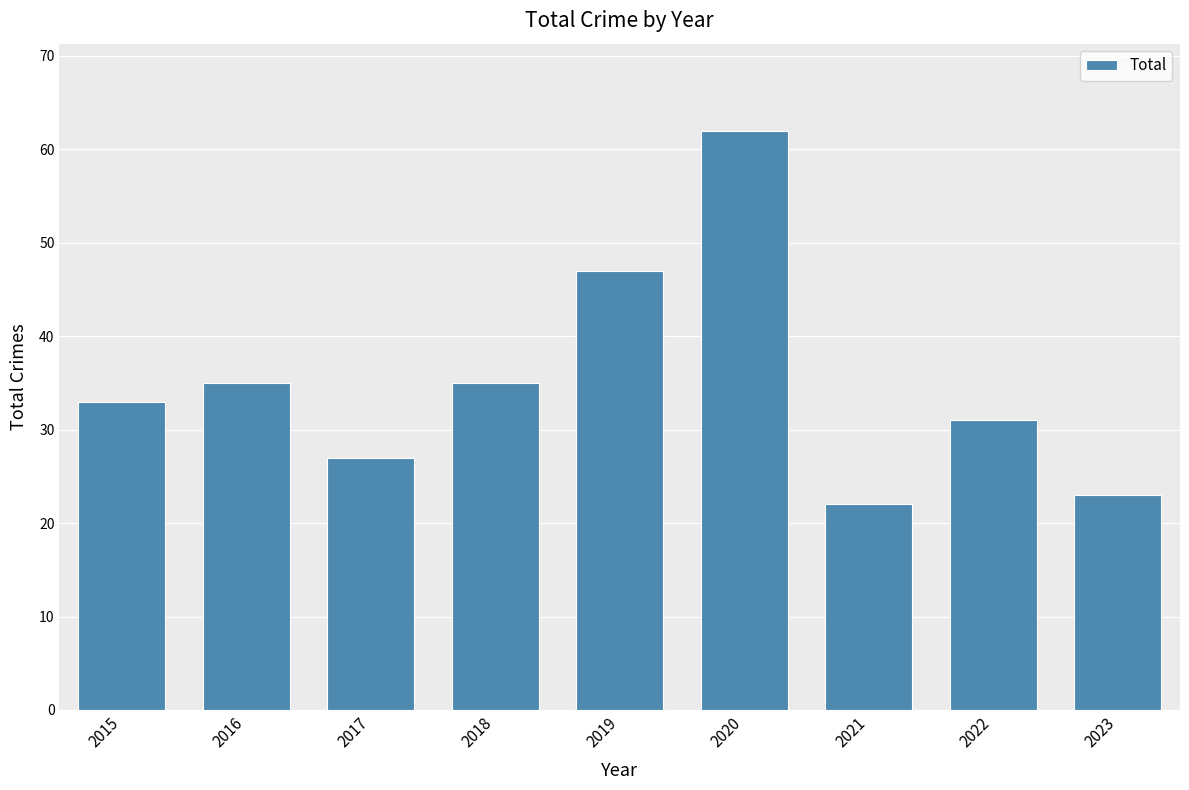

What is the average value?

35